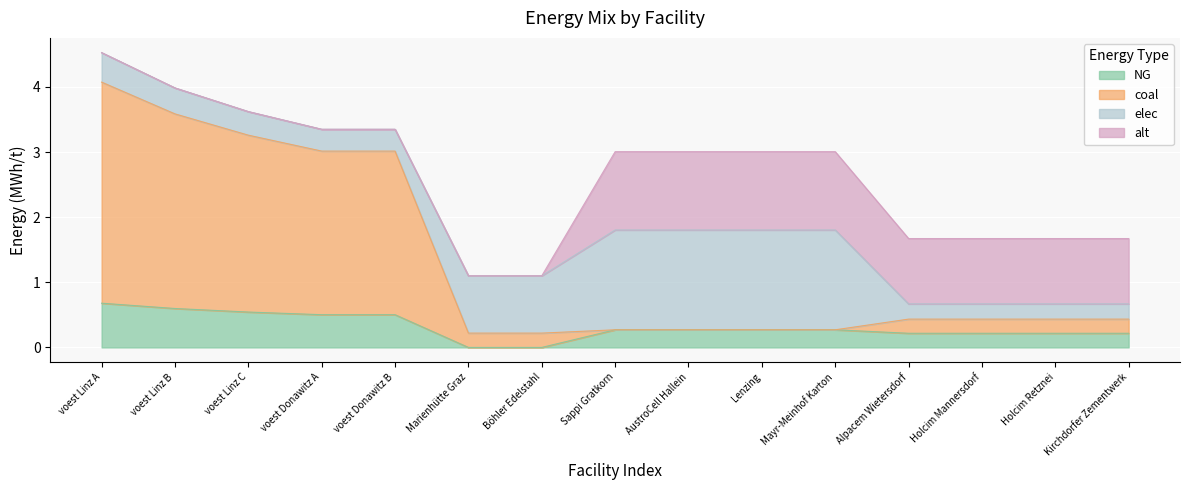

What is the highest value of the NG series?

0.7